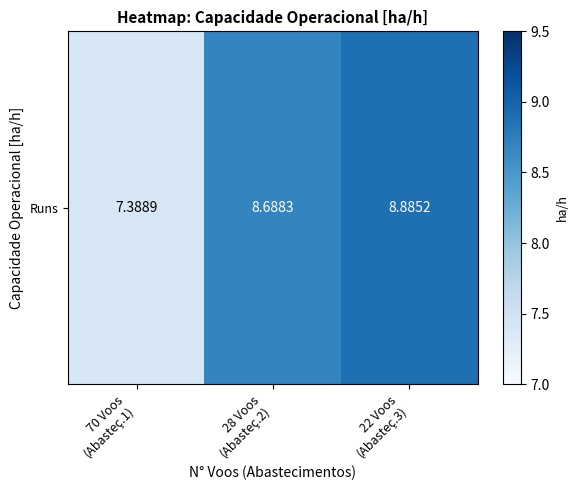

What is the maximum value shown in the chart?

8.9